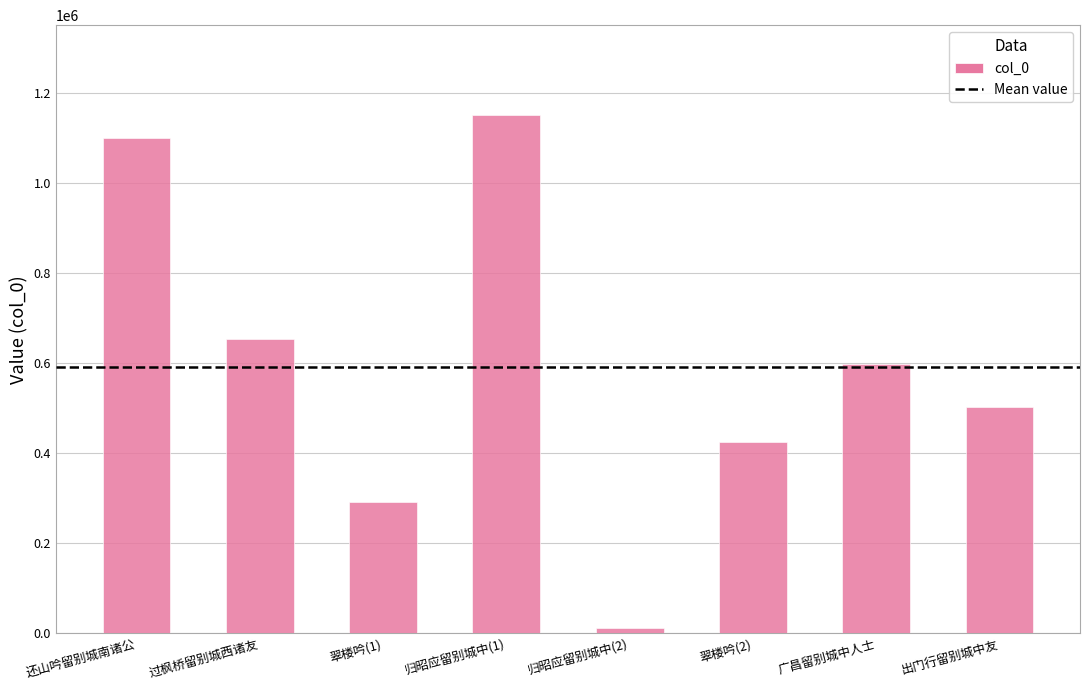

What is the label of the 7th bar from the right?

过枫桥留别城西诸友